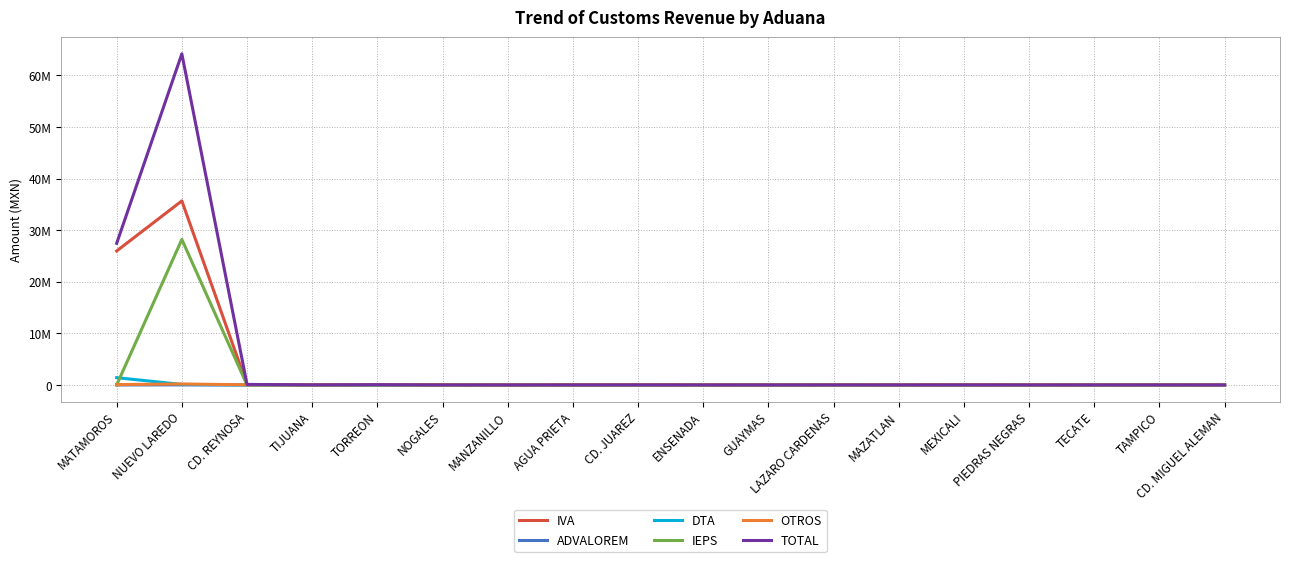

How many times do IVA and DTA cross each other?

1